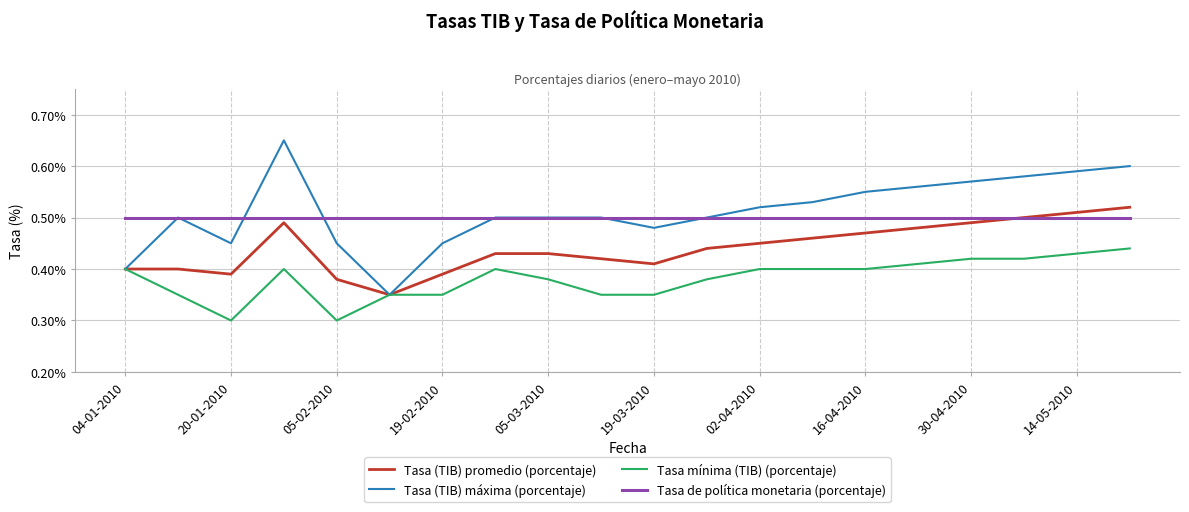

At how many categories does at least one series exceed 0?

20